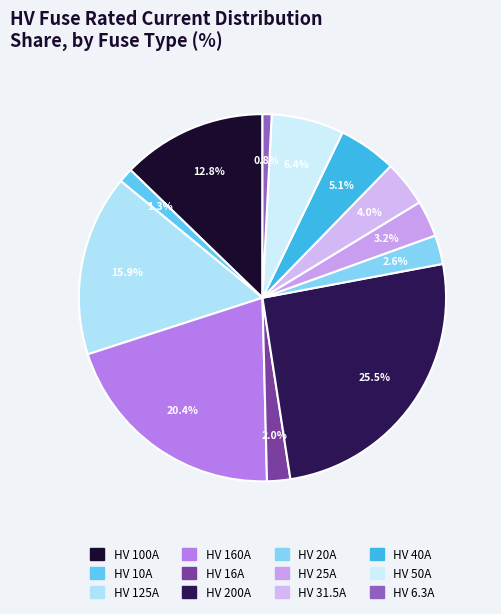

How many slices are in this pie chart?

12